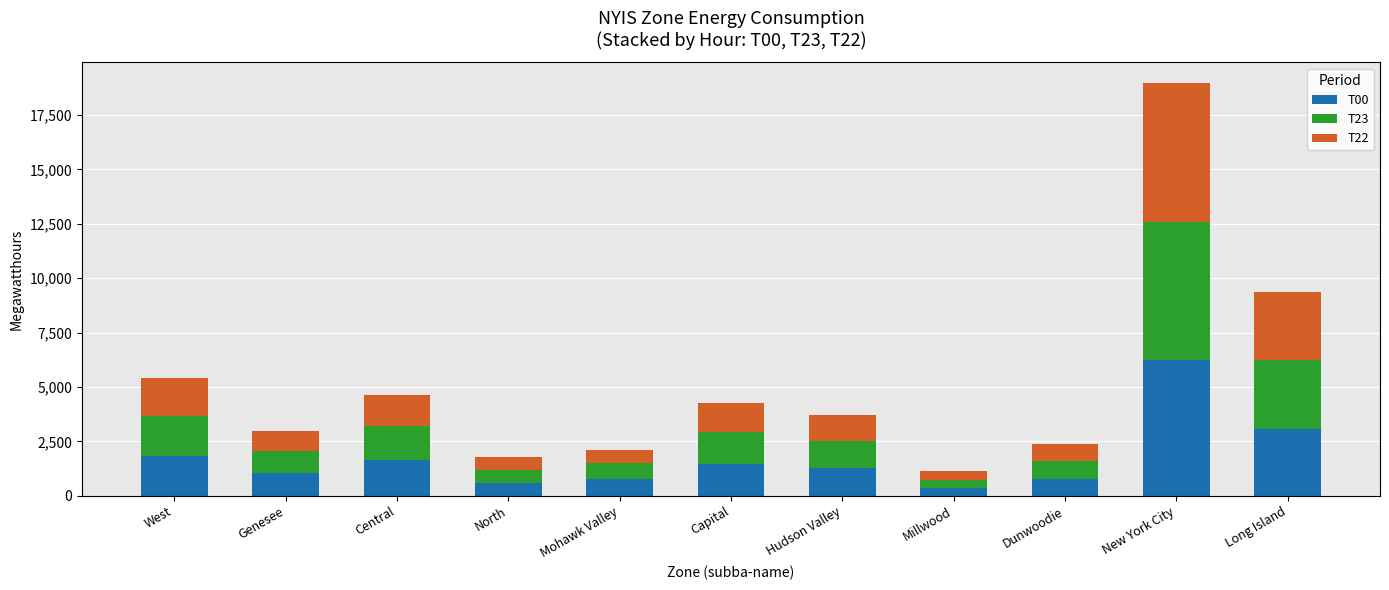

Which category has the highest value in the T00 series?

New York City